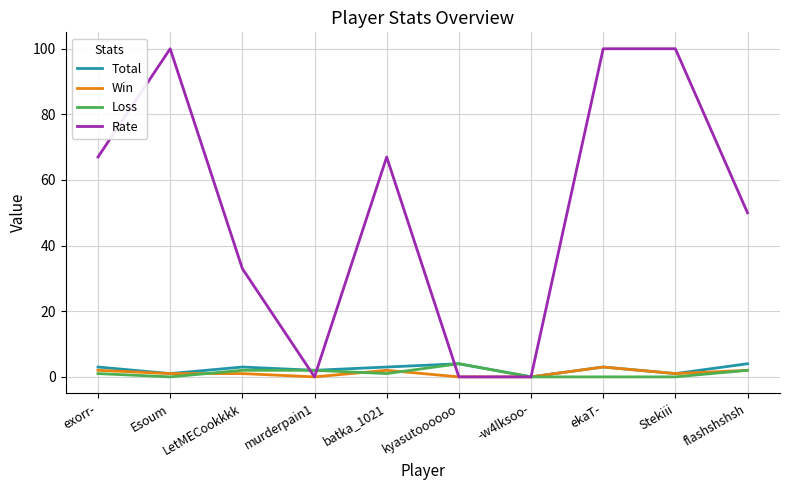

Which category has the highest value in the Loss series?

kyasutoooooo